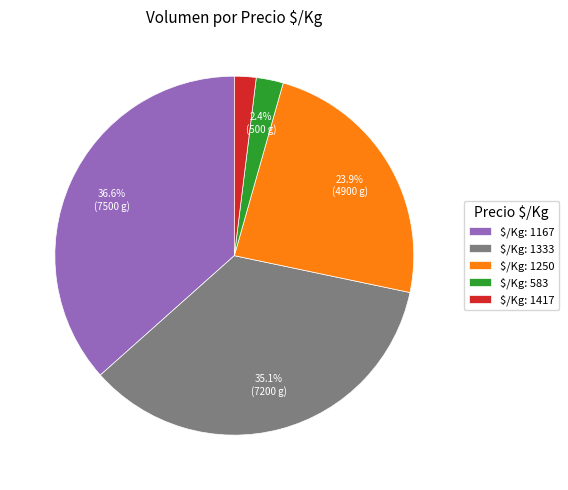

Which slice is the largest?

$/Kg: 1167